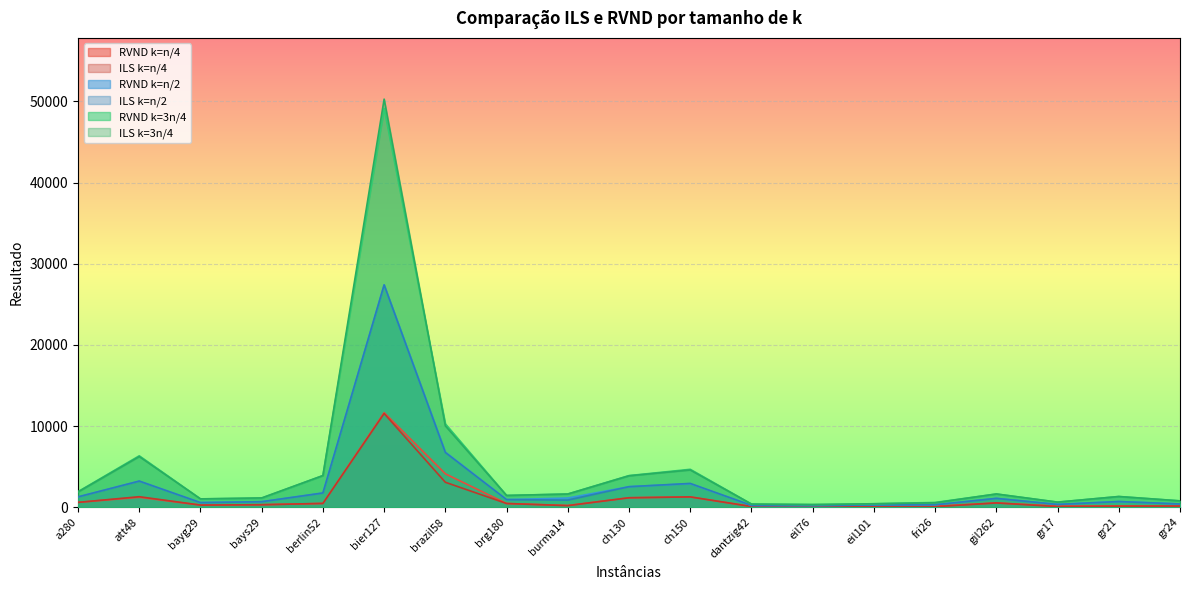

At which label does RVND k=n/4 first exceed 319?

a280